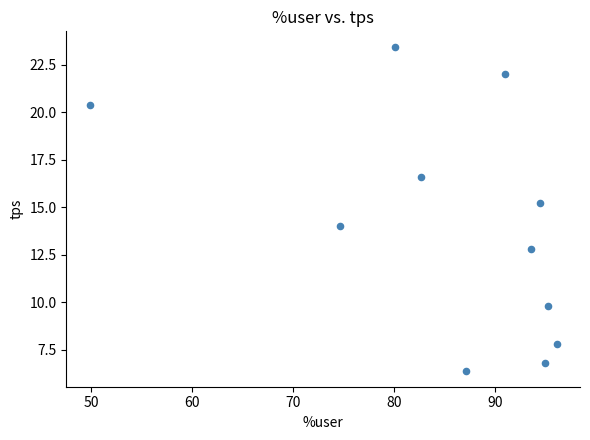

What is the range of Y values (max minus min)?

17.0